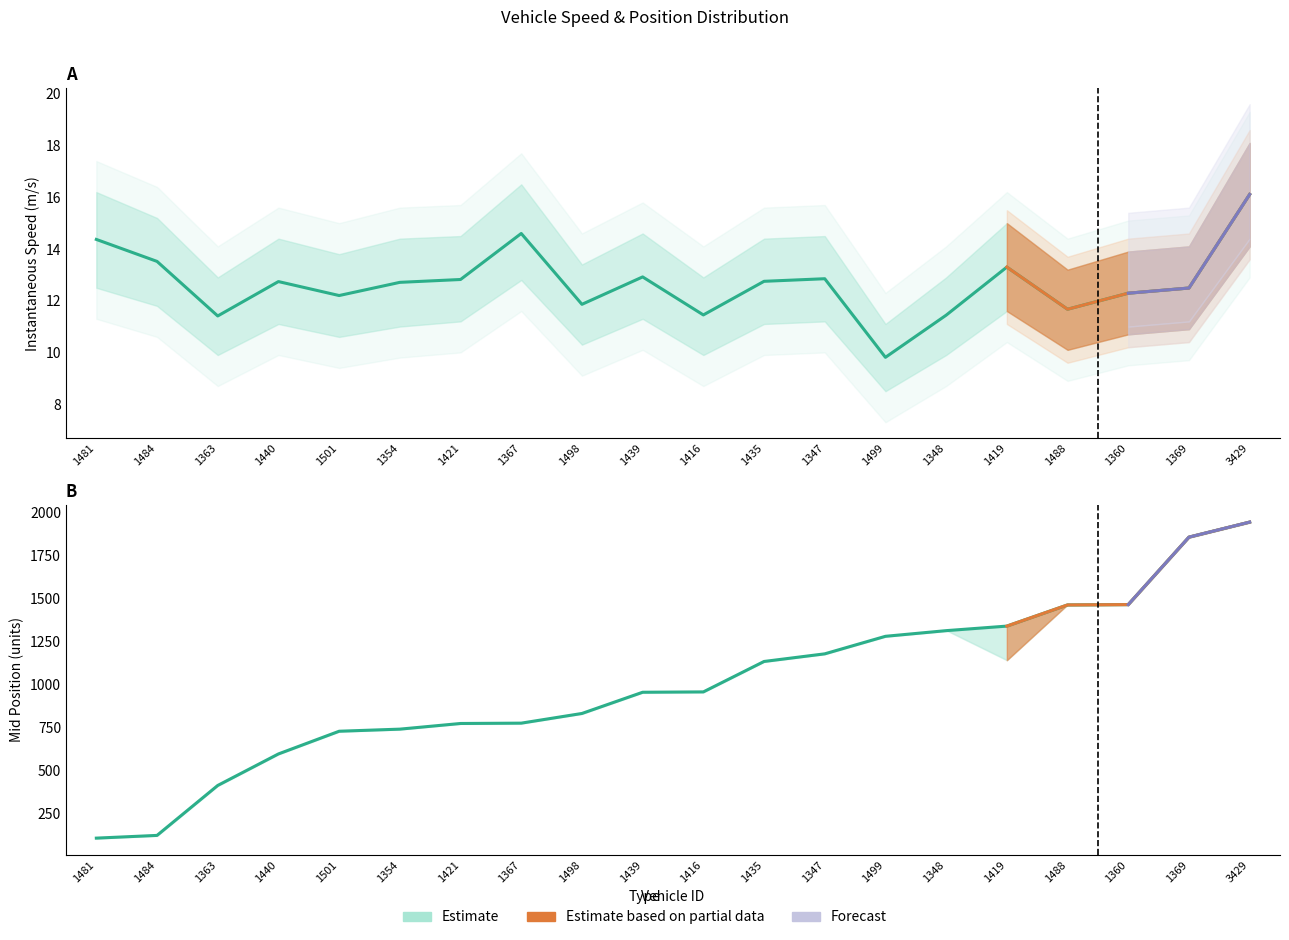

List the labels in order of value, largest first.

3429, 1367, 1481, 1484, 1419, 1439, 1347, 1421, 1435, 1440, 1354, 1369, 1360, 1501, 1498, 1488, 1416, 1348, 1363, 1499